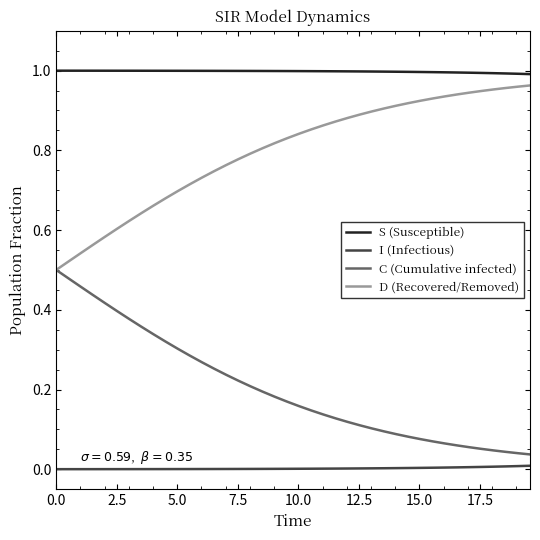

Rank the series by their average value, from highest to lowest.

S (Susceptible), D (Recovered/Removed), C (Cumulative infected), I (Infectious)